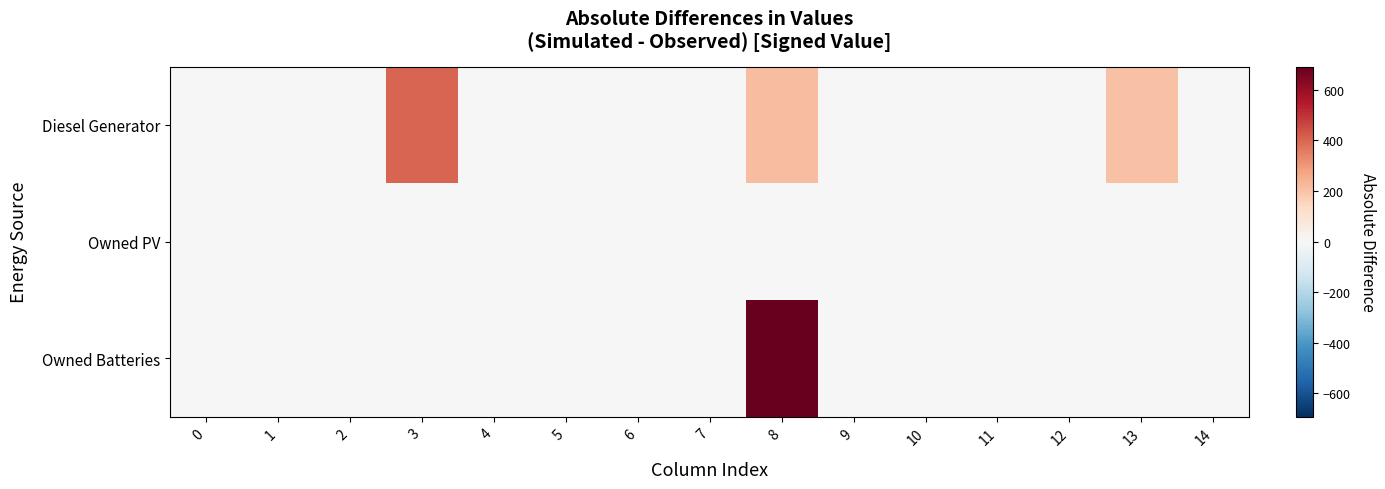

Reading left to right, what are all the values shown in this chart?

Diesel Generator: 0=0	1=0	2=0	3=400	4=0	5=0	6=0	7=0	8=211	9=0	10=1	11=0	12=0	13=202	14=0
Owned PV: 0=0	1=0	2=0	3=0	4=0	5=0	6=0	7=0	8=0	9=0	10=0	11=0	12=0	13=0	14=0
Owned Batteries: 0=0	1=0	2=0	3=0	4=0	5=0	6=0	7=0	8=691	9=0	10=0	11=0	12=0	13=0	14=1